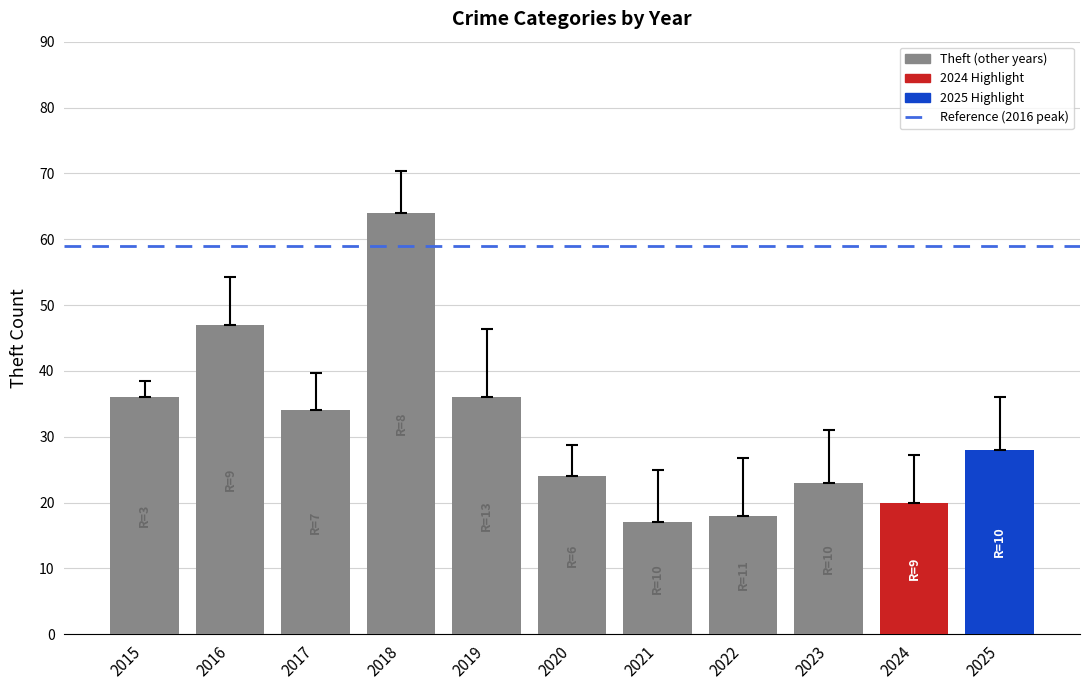

Which has a higher value, 2023 or 2025?

2025